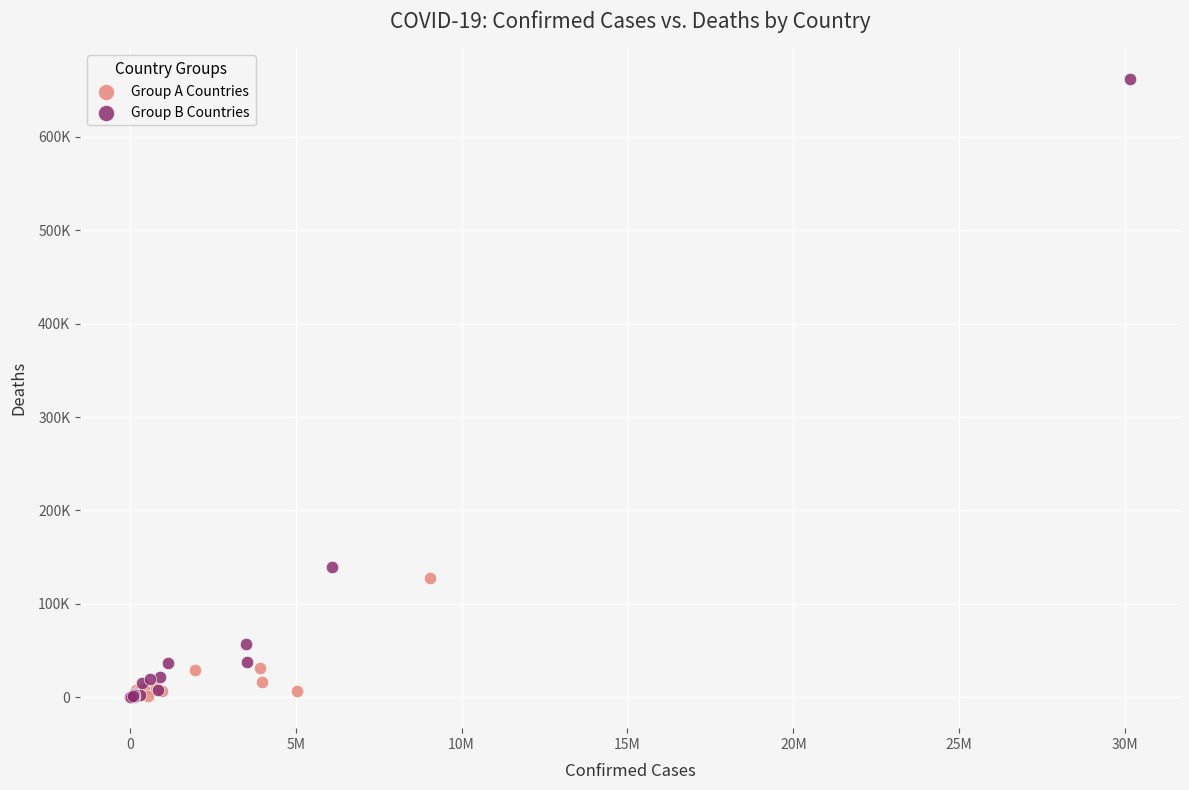

Which series has the widest spread of Y values?

Group B Countries